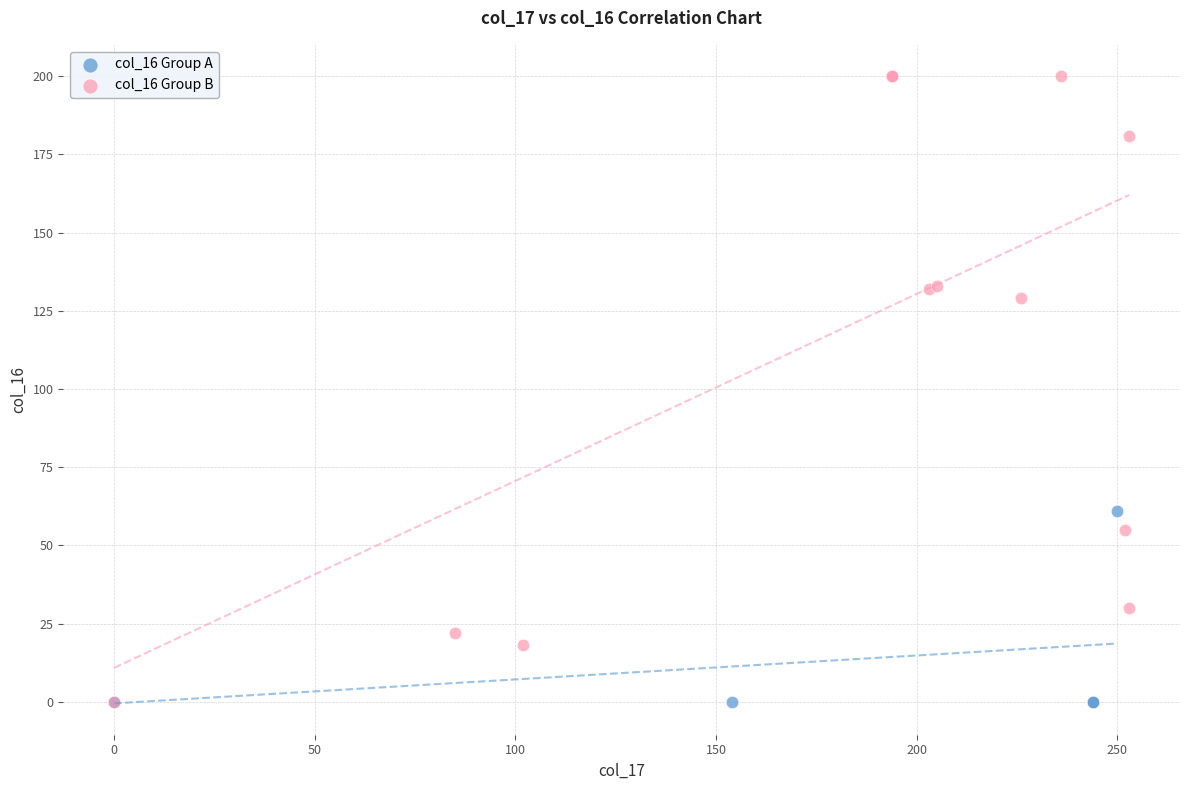

Which series reaches the maximum Y coordinate?

col_16 Group B